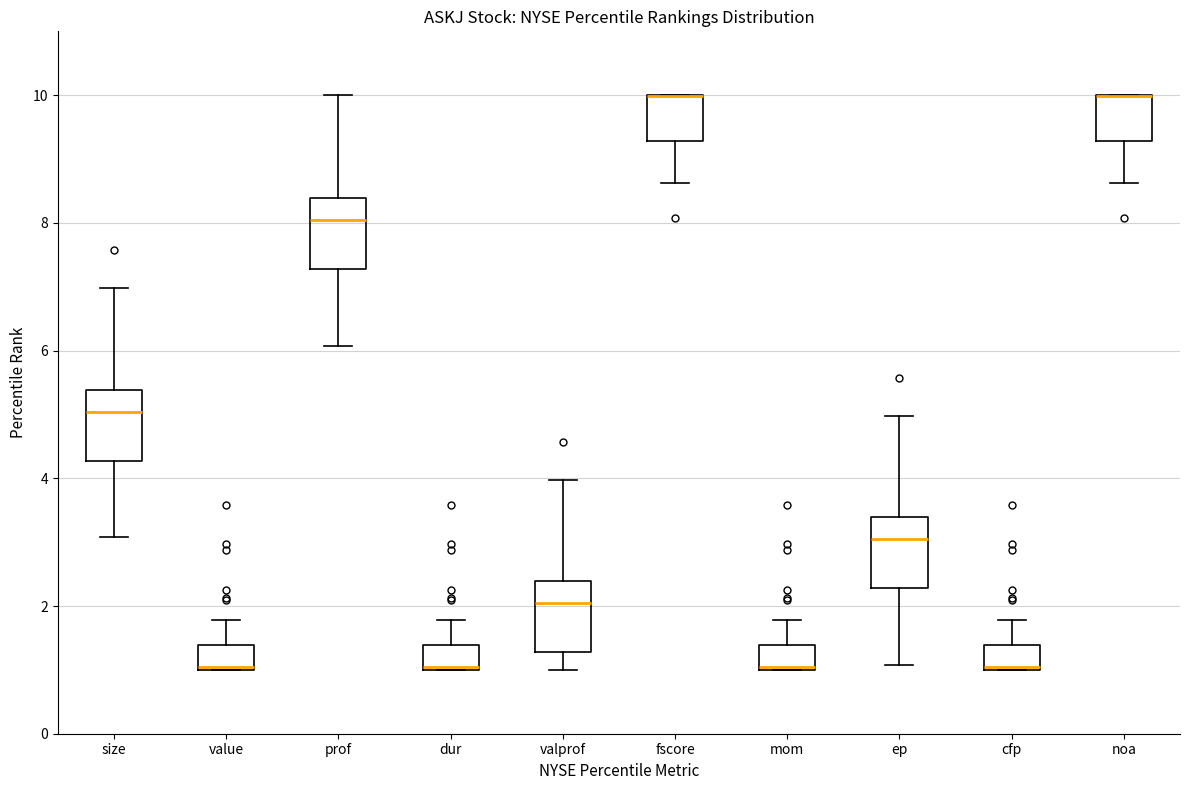

Reading left to right, transcribe this box plot: for each box, give where its median line is, the range the box spans, and where its two whiskers end, as read against the y-axis. The values are not printed on the chart, so give them approximately, as read against the axis.

size: median 5.0, box 4.2 to 5.4, whiskers 3.0 to 7.0
value: median 1.0, box 1.0 to 1.4, whiskers 1.0 to 1.8
prof: median 8.0, box 7.2 to 8.4, whiskers 6.0 to 10.0
dur: median 1.0, box 1.0 to 1.4, whiskers 1.0 to 1.8
valprof: median 2.0, box 1.2 to 2.4, whiskers 1.0 to 4.0
fscore: median 10.0 (drawn on the box's upper edge), box 9.2 to 10.0, whiskers 8.6 to 10.0
mom: median 1.0, box 1.0 to 1.4, whiskers 1.0 to 1.8
ep: median 3.0, box 2.2 to 3.4, whiskers 1.0 to 5.0
cfp: median 1.0, box 1.0 to 1.4, whiskers 1.0 to 1.8
noa: median 10.0 (drawn on the box's upper edge), box 9.2 to 10.0, whiskers 8.6 to 10.0